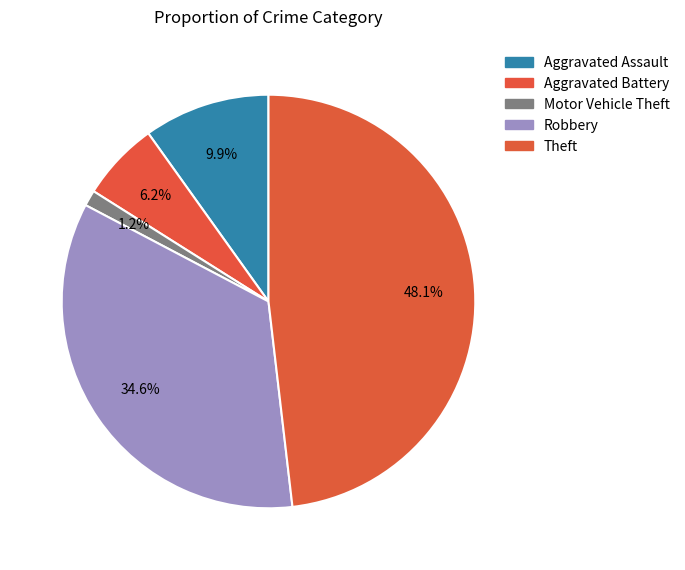

What is the ratio of the value at Aggravated Assault to the value at Motor Vehicle Theft?

8.0